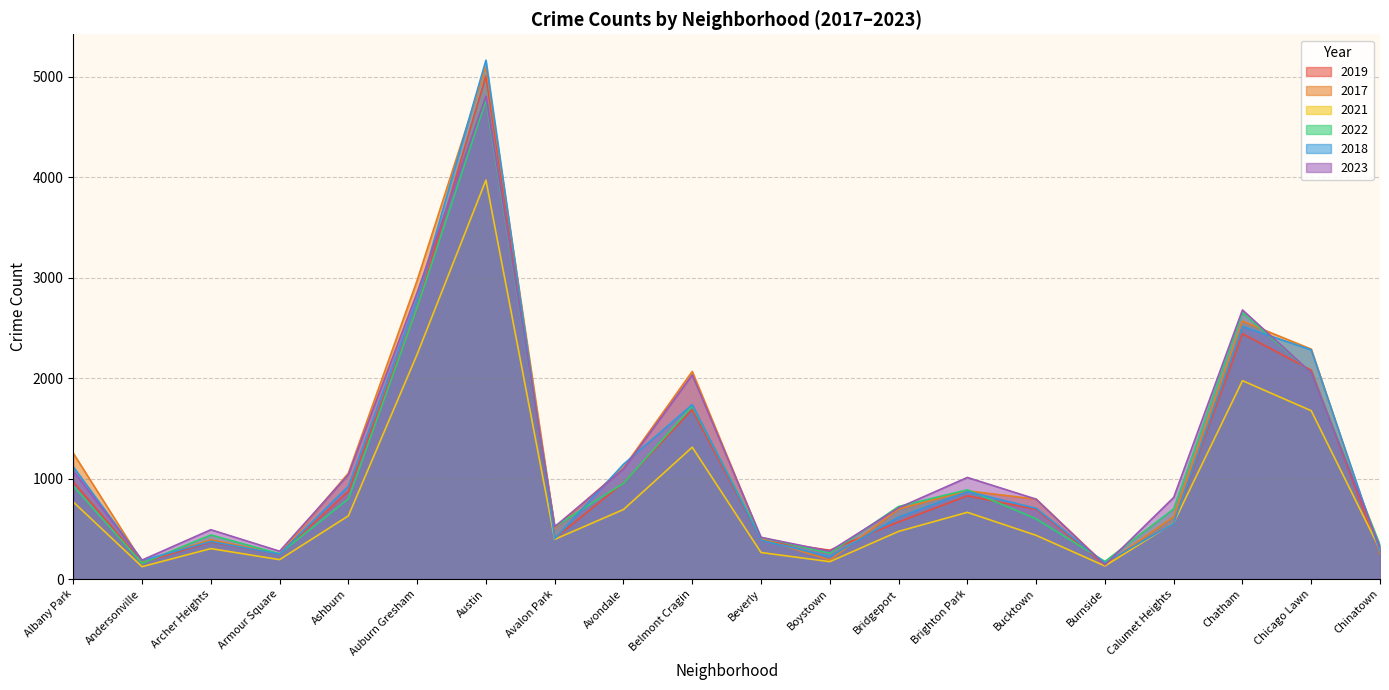

Reading left to right, extract all data points from this chart.

2019: Albany Park=968	Andersonville=166	Archer Heights=368	Armour Square=249	Ashburn=872	Auburn Gresham=2700	Austin=5008	Avalon Park=405	Avondale=957	Belmont Cragin=1687	Beverly=385	Boystown=287	Bridgeport=568	Brighton Park=828	Bucktown=694	Burnside=142	Calumet Heights=561	Chatham=2441	Chicago Lawn=2079	Chinatown=253
2017: Albany Park=1252	Andersonville=171	Archer Heights=391	Armour Square=250	Ashburn=1053	Auburn Gresham=2973	Austin=5096	Avalon Park=508	Avondale=1107	Belmont Cragin=2066	Beverly=403	Boystown=188	Bridgeport=697	Brighton Park=878	Bucktown=795	Burnside=145	Calumet Heights=620	Chatham=2566	Chicago Lawn=2288	Chinatown=253
2021: Albany Park=767	Andersonville=123	Archer Heights=303	Armour Square=193	Ashburn=629	Auburn Gresham=2237	Austin=3970	Avalon Park=395	Avondale=692	Belmont Cragin=1312	Beverly=264	Boystown=173	Bridgeport=474	Brighton Park=664	Bucktown=435	Burnside=130	Calumet Heights=559	Chatham=1974	Chicago Lawn=1675	Chinatown=293
2022: Albany Park=926	Andersonville=157	Archer Heights=439	Armour Square=251	Ashburn=797	Auburn Gresham=2703	Austin=4762	Avalon Park=522	Avondale=953	Belmont Cragin=1721	Beverly=414	Boystown=258	Bridgeport=722	Brighton Park=888	Bucktown=599	Burnside=175	Calumet Heights=698	Chatham=2651	Chicago Lawn=2054	Chinatown=338
2018: Albany Park=1117	Andersonville=184	Archer Heights=374	Armour Square=248	Ashburn=924	Auburn Gresham=2787	Austin=5163	Avalon Park=401	Avondale=1142	Belmont Cragin=1736	Beverly=386	Boystown=224	Bridgeport=616	Brighton Park=870	Bucktown=704	Burnside=160	Calumet Heights=554	Chatham=2513	Chicago Lawn=2281	Chinatown=273
2023: Albany Park=1076	Andersonville=189	Archer Heights=491	Armour Square=277	Ashburn=1039	Auburn Gresham=2851	Austin=4805	Avalon Park=521	Avondale=1095	Belmont Cragin=2032	Beverly=415	Boystown=277	Bridgeport=709	Brighton Park=1011	Bucktown=795	Burnside=141	Calumet Heights=812	Chatham=2678	Chicago Lawn=2053	Chinatown=317